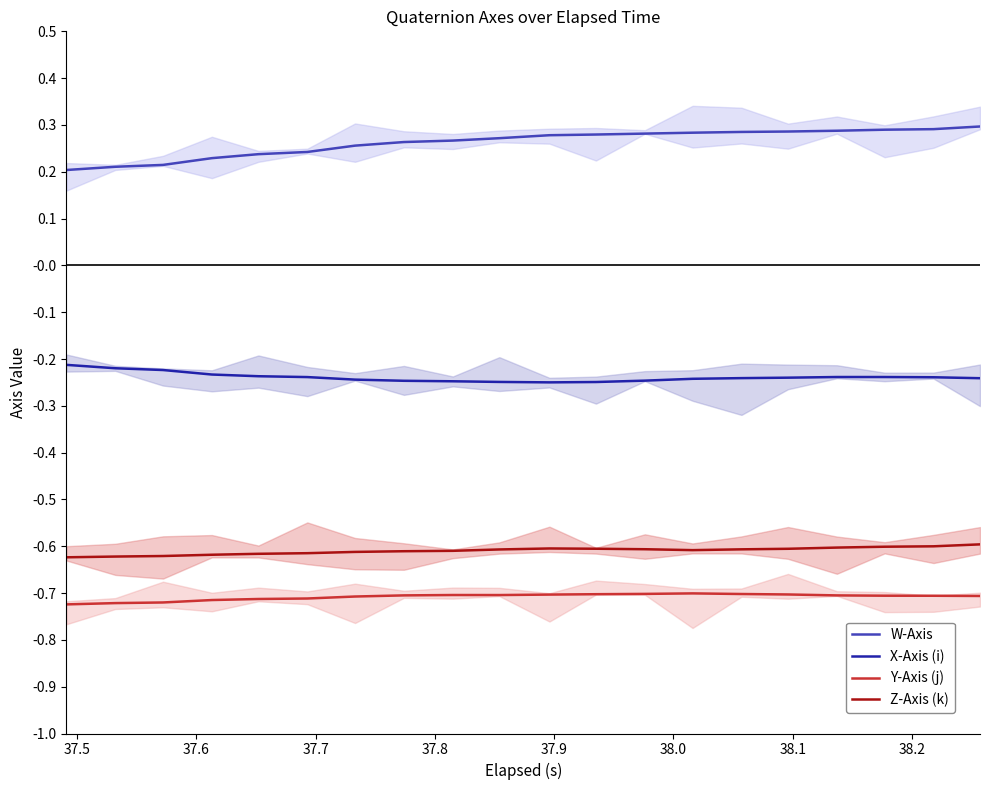

True or false: W-Axis and X-Axis (i) intersect in this chart.

False